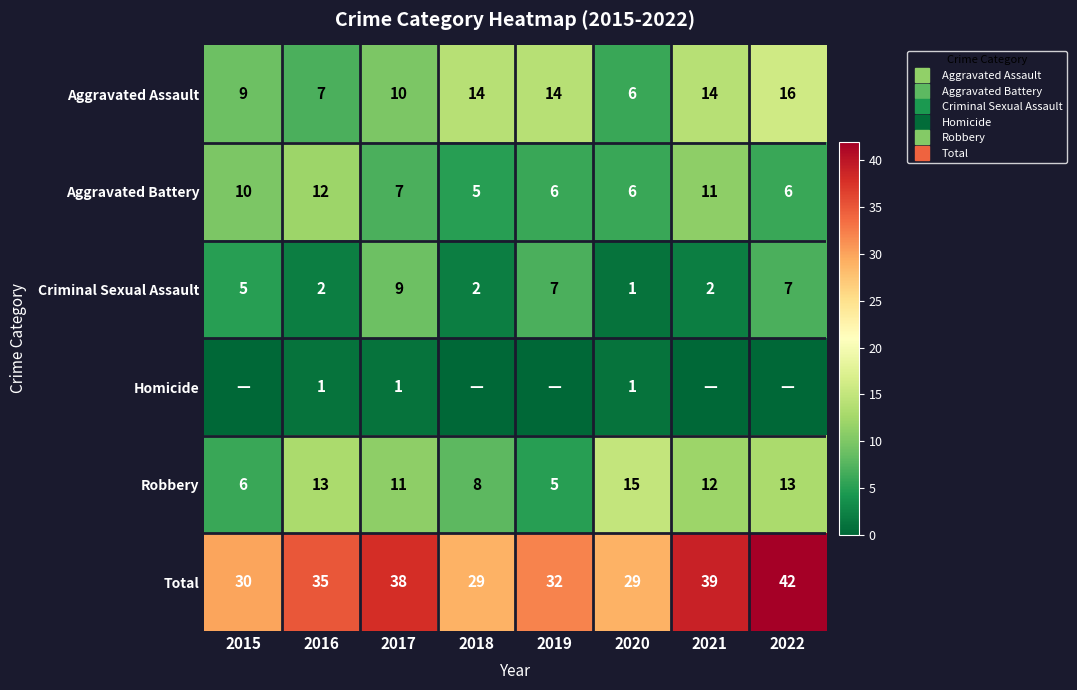

Which label corresponds to the largest value in the chart?

2022